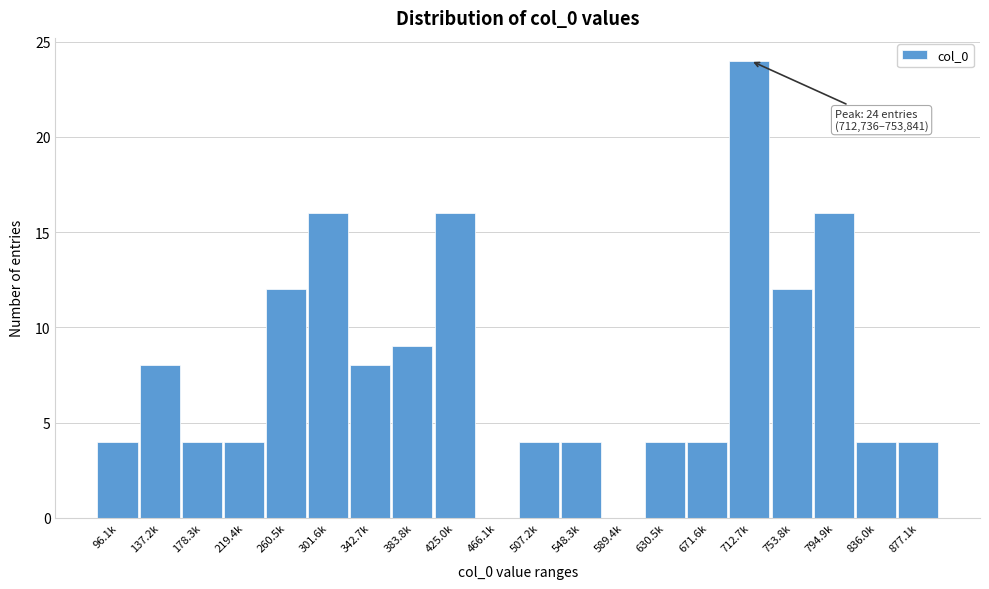

Reading left to right, list all the values displayed in this chart.

96.1k=4	137.2k=8	178.3k=4	219.4k=4	260.5k=12	301.6k=16	342.7k=8	383.8k=9	425.0k=16	466.1k=0	507.2k=4	548.3k=4	589.4k=0	630.5k=4	671.6k=4	712.7k=24	753.8k=12	794.9k=16	836.0k=4	877.1k=4